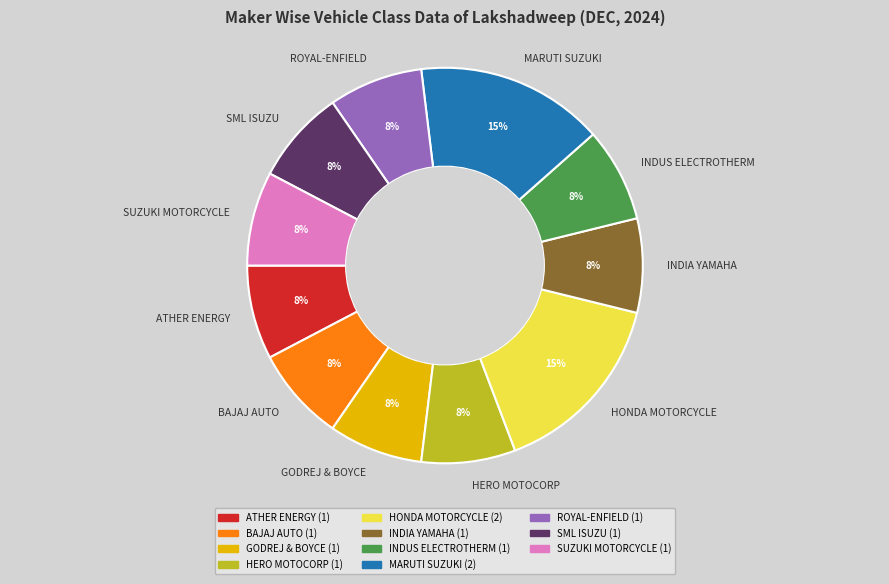

Approximately how many times larger is the value at SUZUKI MOTORCYCLE compared to ROYAL-ENFIELD?

1.0